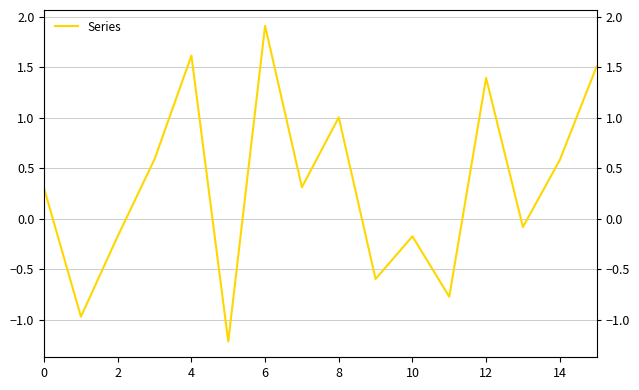

True or false: the data shows 0.8 at 15.

False